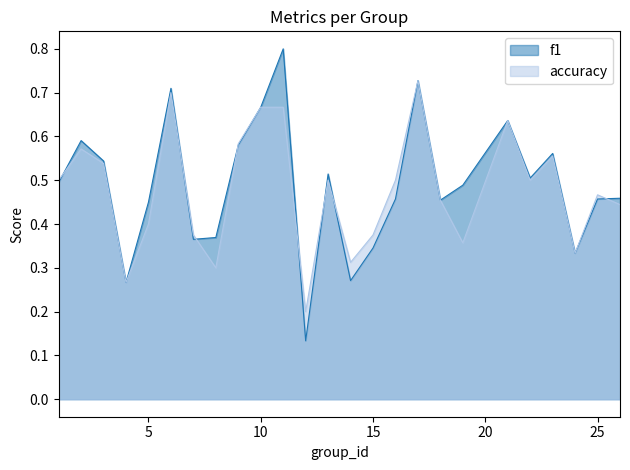

Reading left to right, transcribe all the data shown in this chart.

f1: 1=0.5	2=0.6	3=0.5	4=0.3	5=0.5	6=0.7	7=0.4	8=0.4	9=0.6	10=0.7	11=0.8	12=0.1	13=0.5	14=0.3	15=0.3	16=0.5	17=0.7	18=0.5	19=0.5	21=0.6	22=0.5	23=0.6	24=0.3	25=0.5	26=0.5
accuracy: 1=0.5	2=0.6	3=0.5	4=0.3	5=0.4	6=0.7	7=0.4	8=0.3	9=0.6	10=0.7	11=0.7	12=0.2	13=0.5	14=0.3	15=0.4	16=0.5	17=0.7	18=0.5	19=0.4	21=0.6	22=0.5	23=0.6	24=0.3	25=0.5	26=0.4